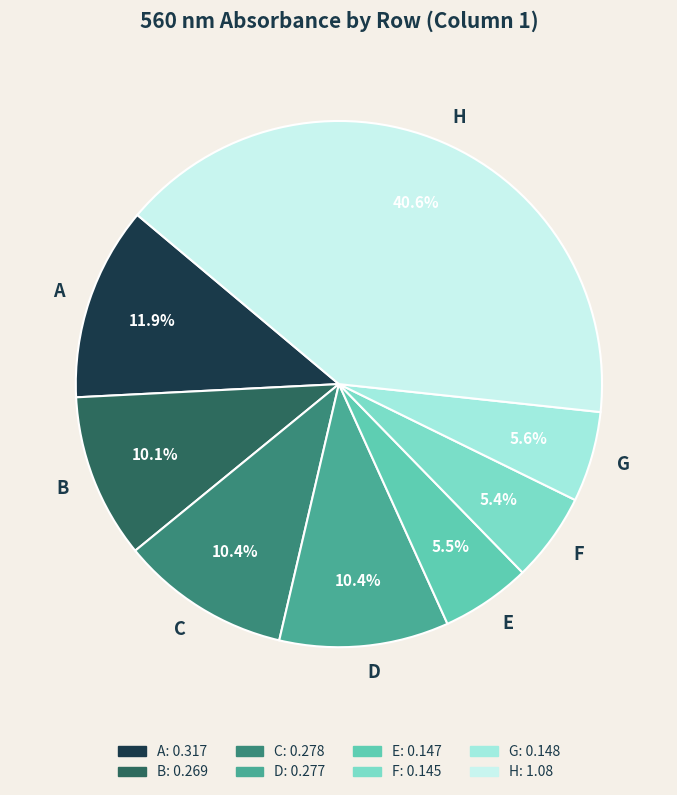

Does C represent more than half of the total?

No